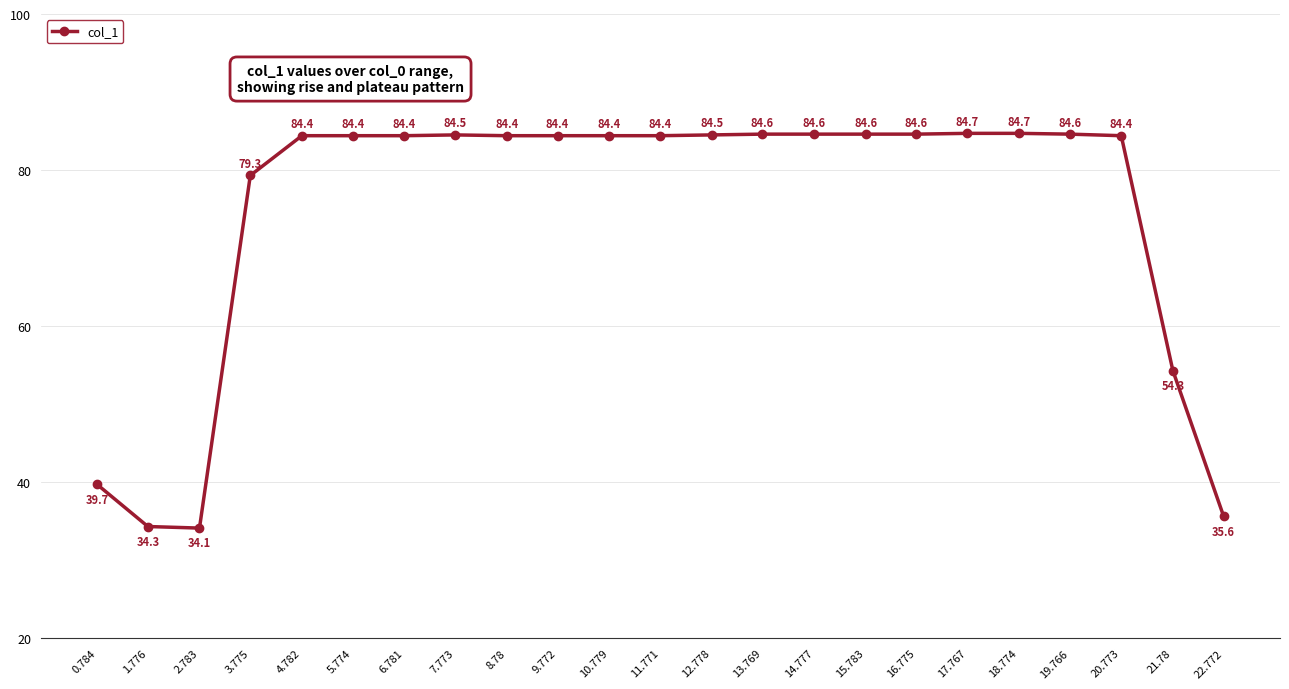

How many categories are shown in the chart?

23